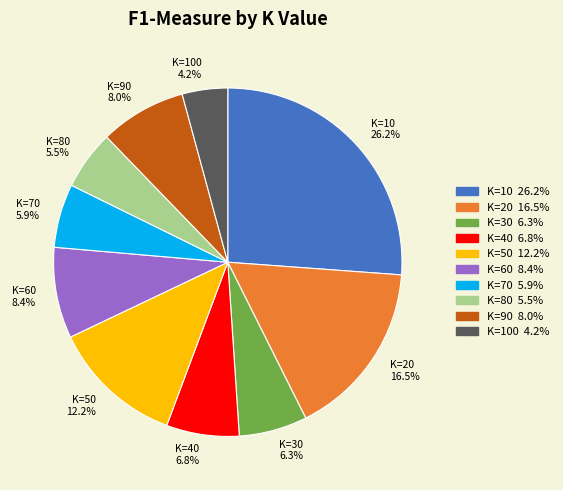

Count the number of slices in the pie.

10